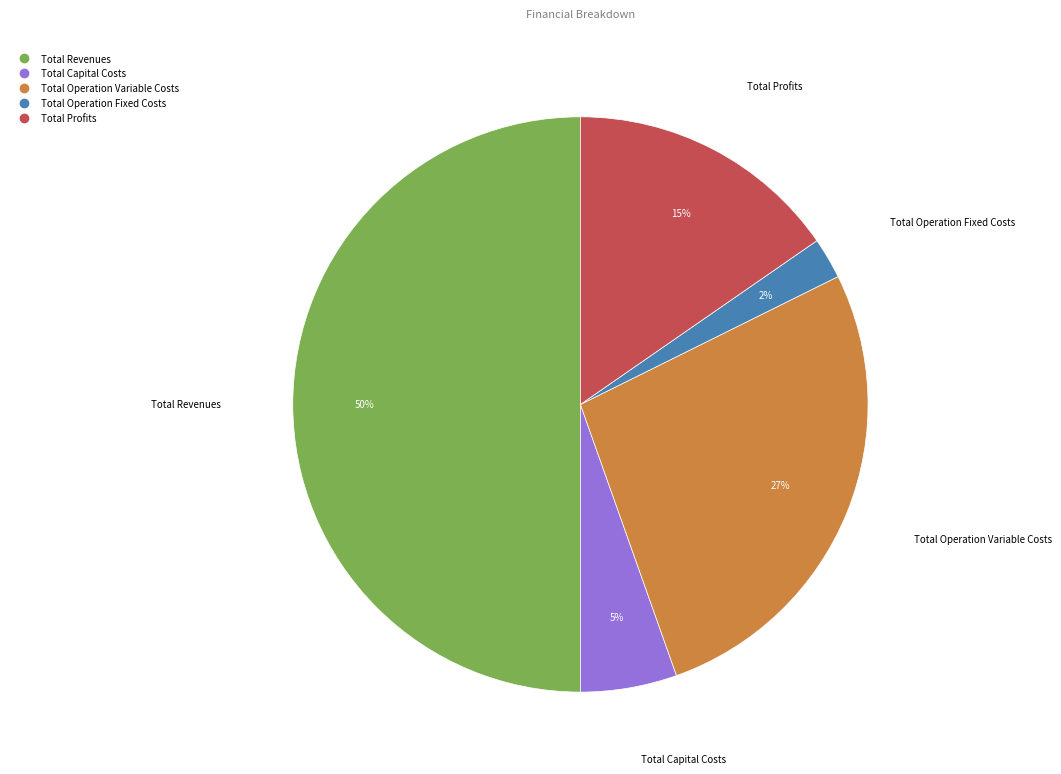

Rank the categories by value from highest to lowest.

Total Revenues, Total Operation Variable Costs, Total Profits, Total Capital Costs, Total Operation Fixed Costs